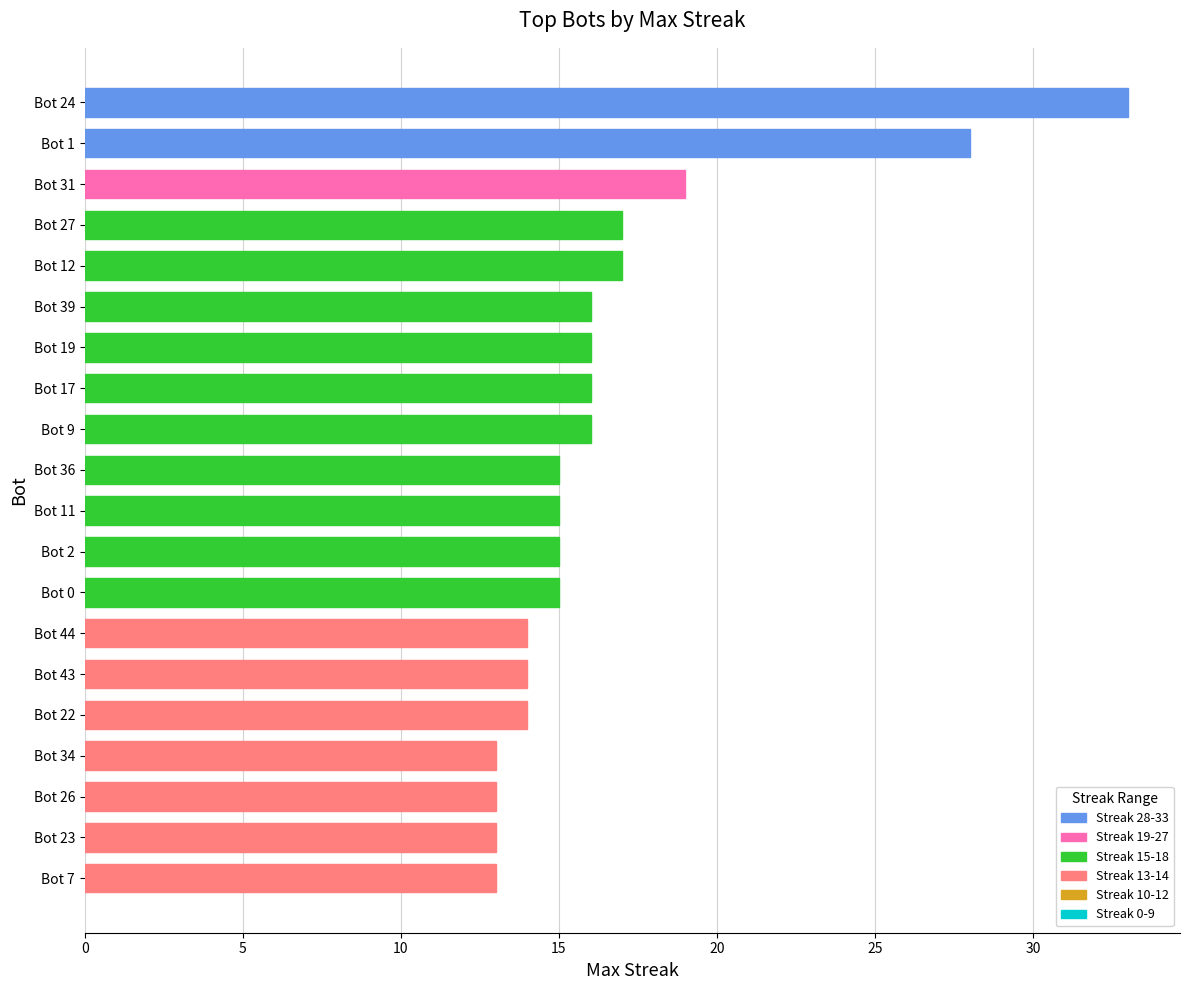

What is the label of the 10th bar from the top?

Bot 36